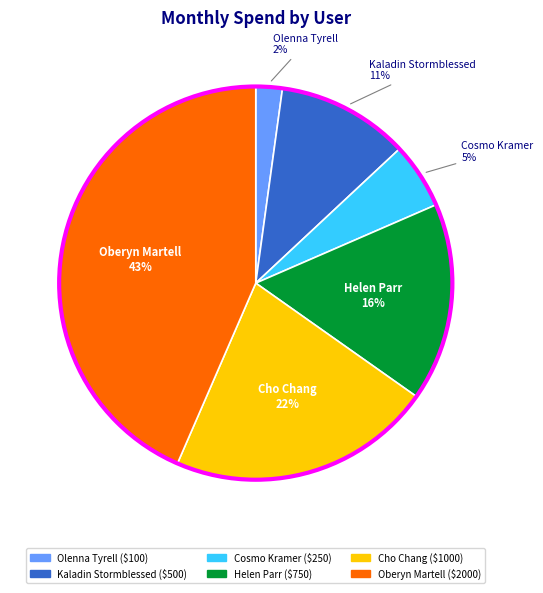

Count the number of slices in the pie.

6